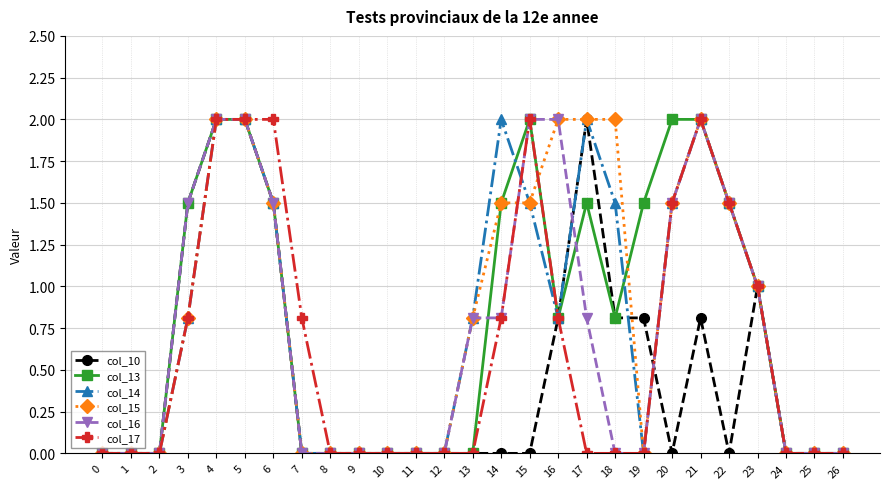

What is the difference between the highest and lowest values at 22?

1.5